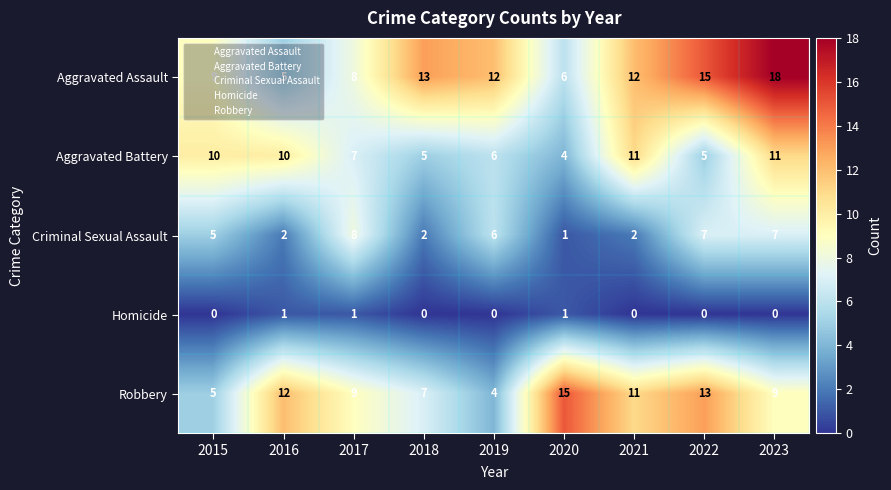

Between 2015 and 2017, which is larger?

2015